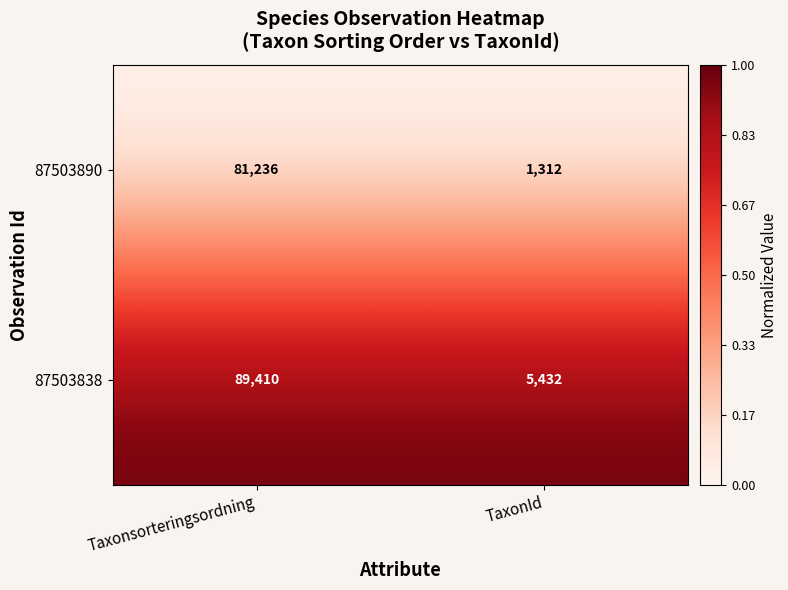

The value of 87503838 at TaxonId is 3404. True or false?

False